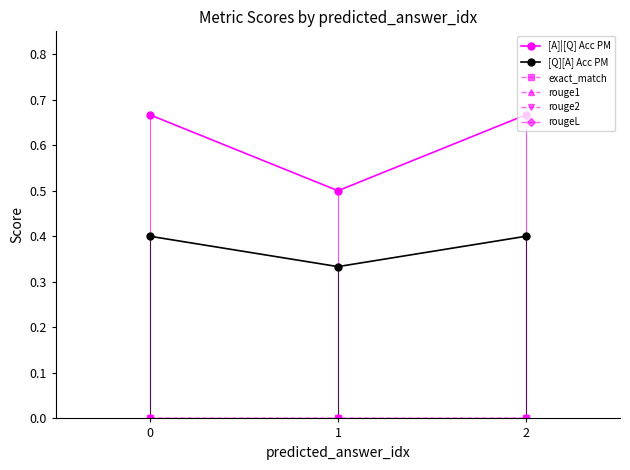

The exact_match series shows 0.0 at 1. True or false?

True